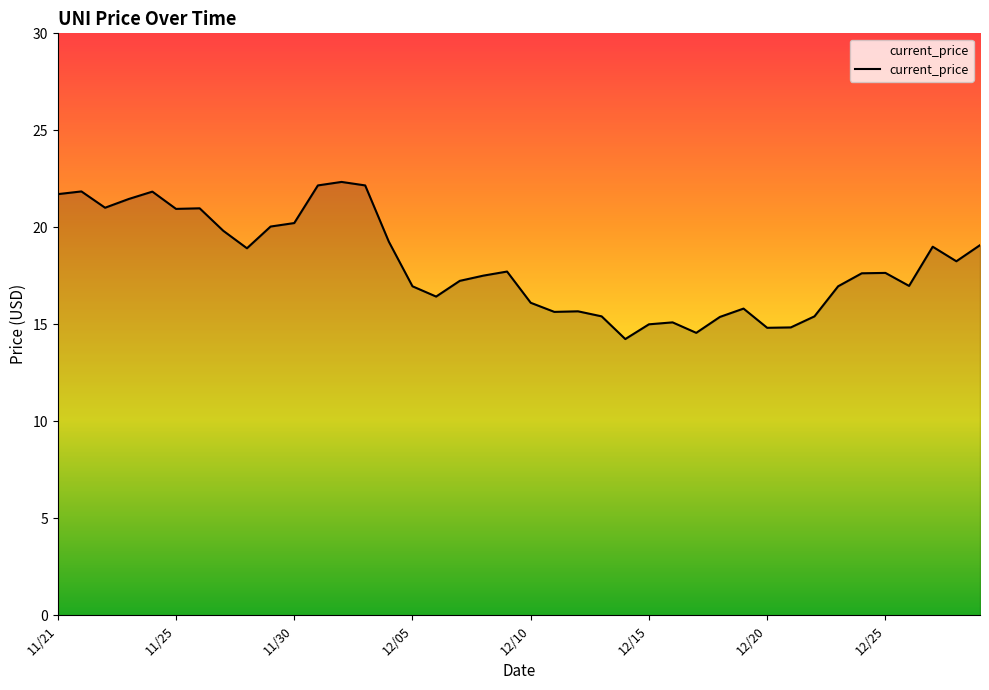

What is the difference between the maximum and minimum values?

8.1